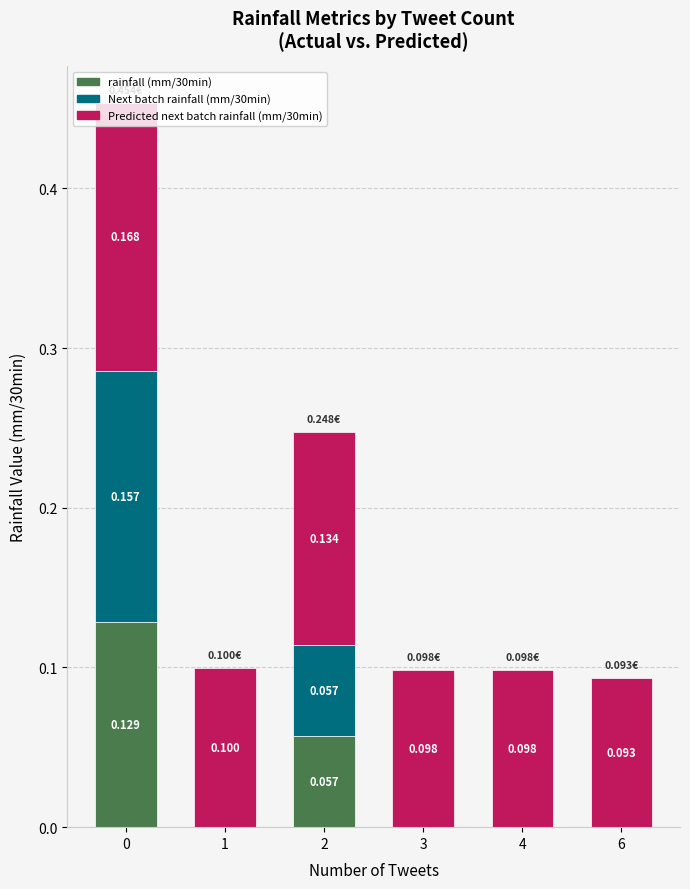

At how many categories does at least one series exceed 0?

6